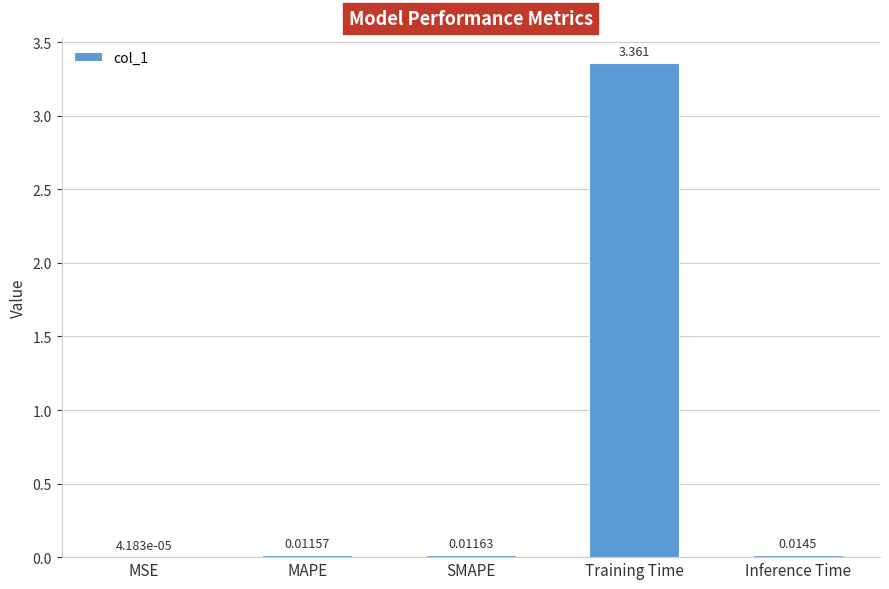

Which category has the highest value across all series?

Training Time